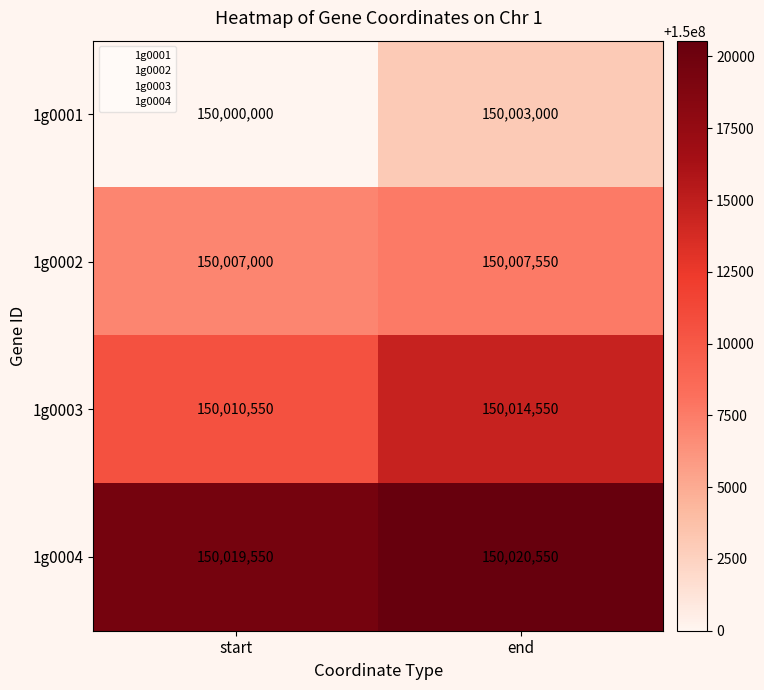

Reading right to left, transcribe all the data shown in this chart.

1g0001: 150003000	150000000
1g0002: 150007550	150007000
1g0003: 150014550	150010550
1g0004: 150020550	150019550